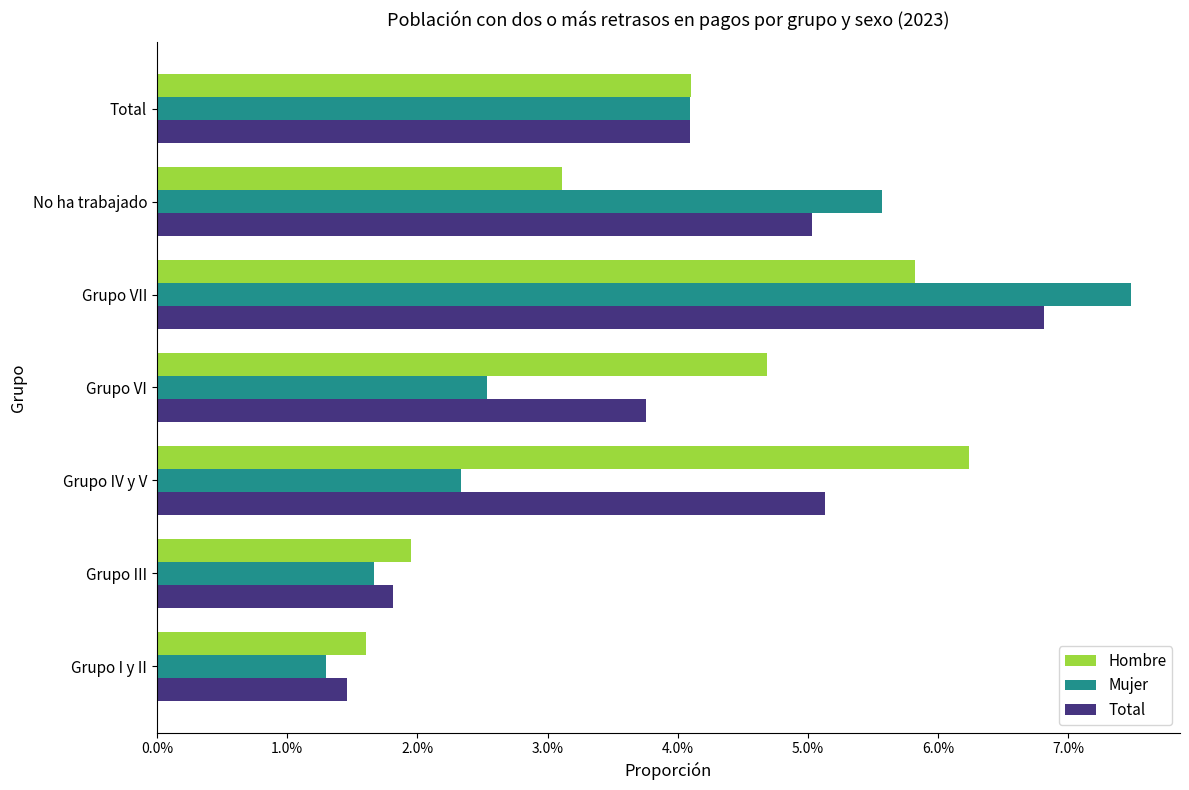

Which series has the largest range (max minus min)?

Mujer